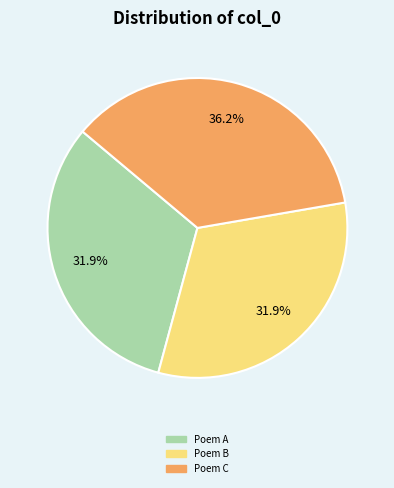

Is there any slice that represents more than half of the pie?

No